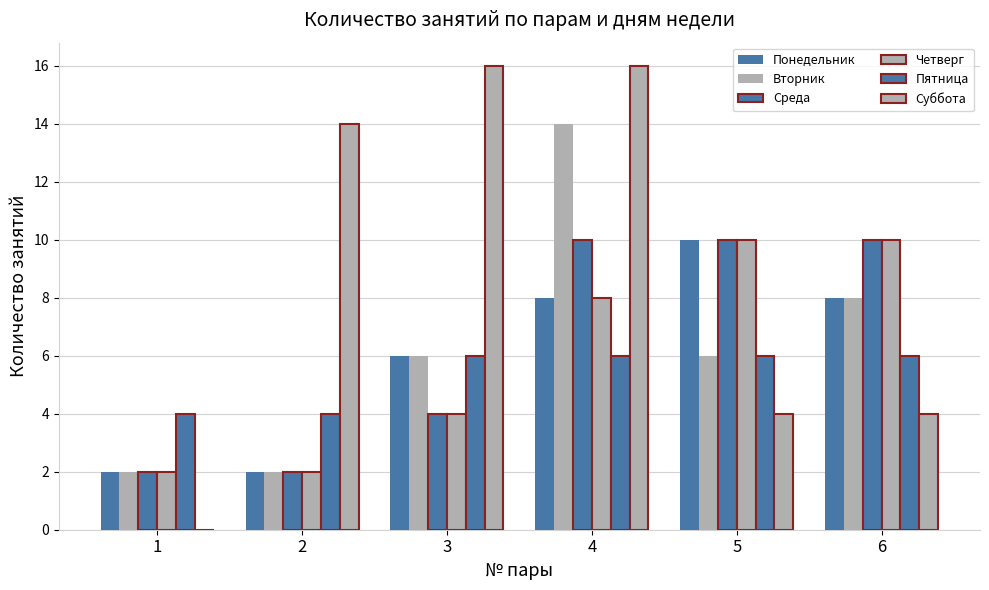

True or false: Понедельник has a value of 10 at 5.

True